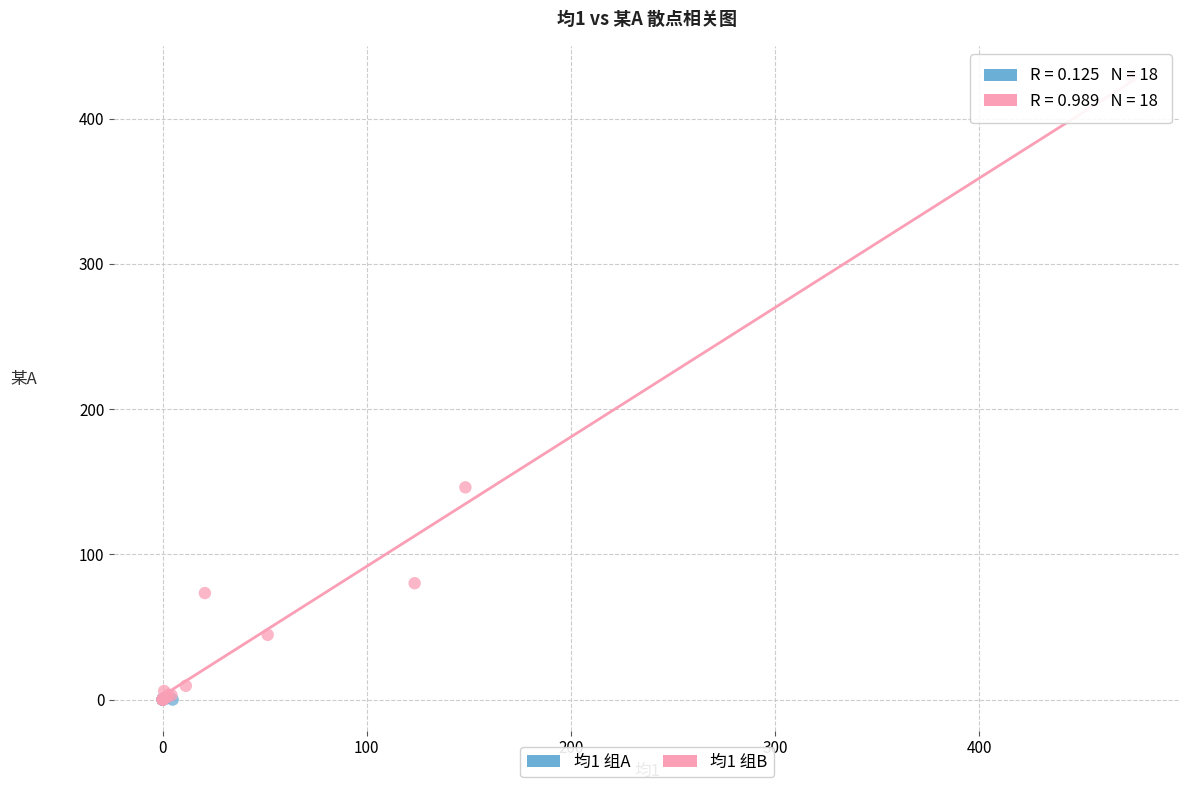

Which series reaches the maximum Y coordinate?

均1 组B